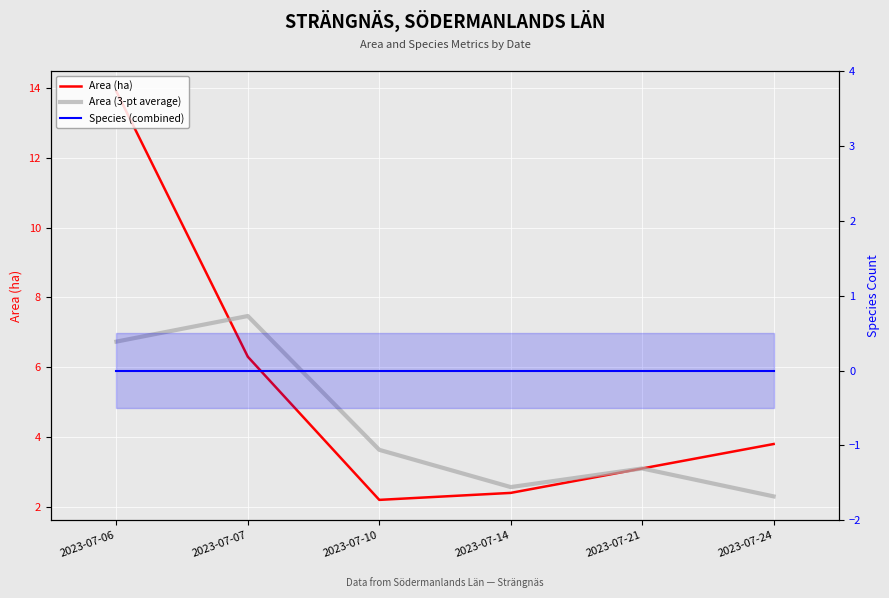

True or false: Area (3-pt average) and Species (combined) intersect in this chart.

False